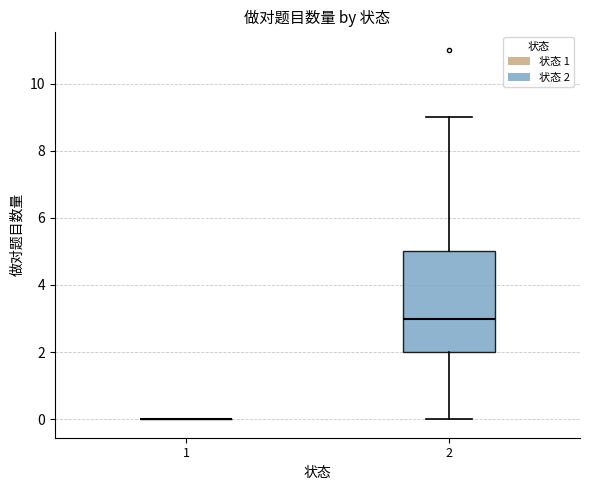

Reading left to right, transcribe this box plot: for each box, give where its median line is, the range the box spans, and where its two whiskers end, as read against the y-axis. The values are not printed on the chart, so give them approximately, as read against the axis.

1: box collapsed to a line at 0, whiskers 0 to 0
2: median 3, box 2 to 5, whiskers 0 to 9